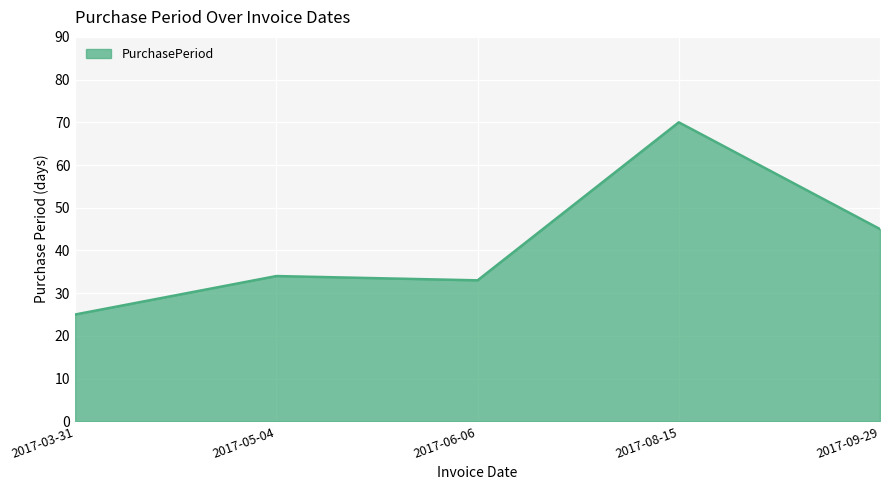

What is the smallest value displayed?

25